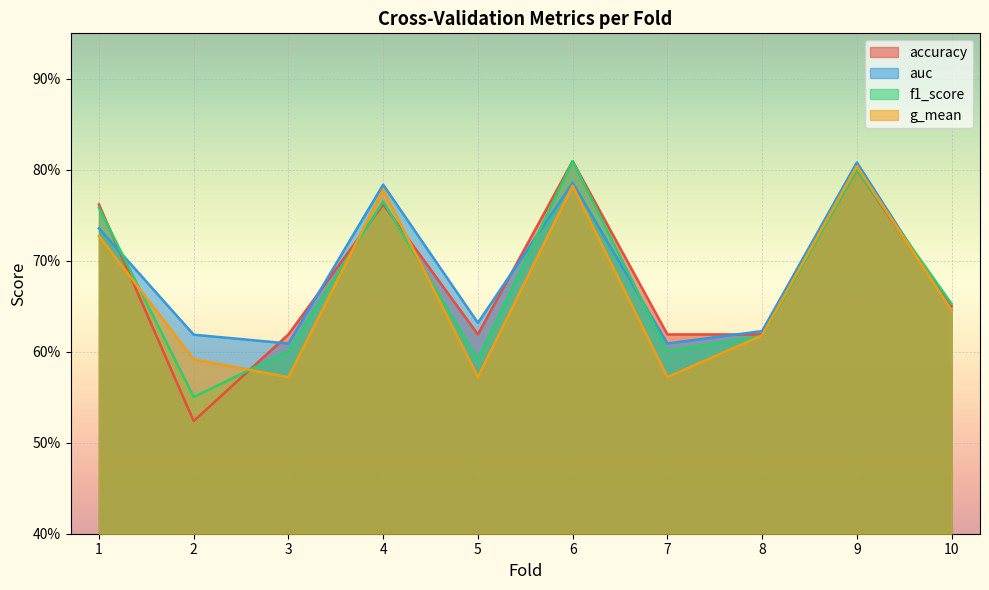

What is the difference between the second highest and minimum values in the g_mean series?

0.2